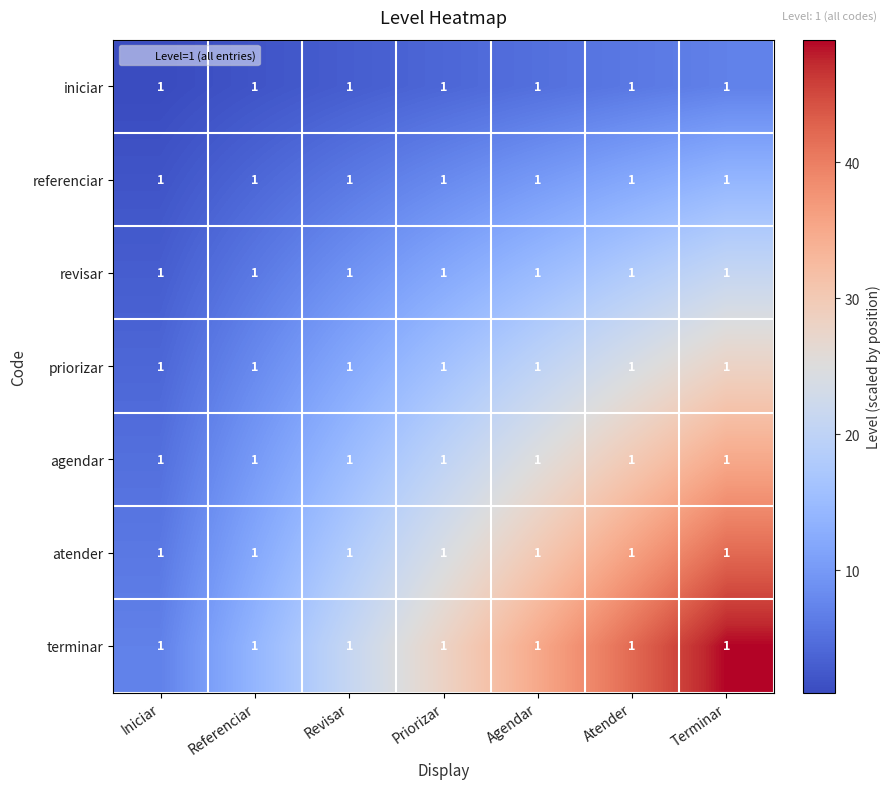

What is the total value across all series at Terminar?

196